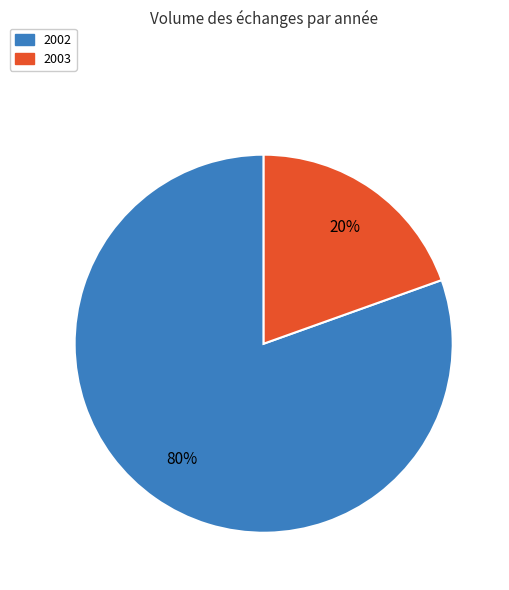

Is there a majority slice in this chart?

Yes